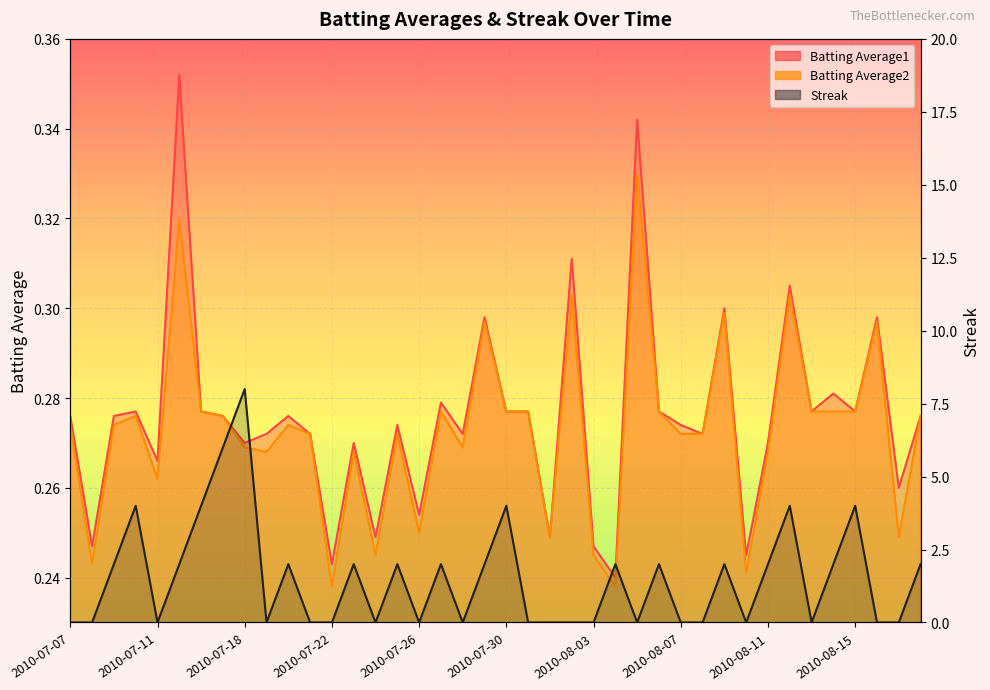

Which has a higher value, 29 or 2010-07-11?

29